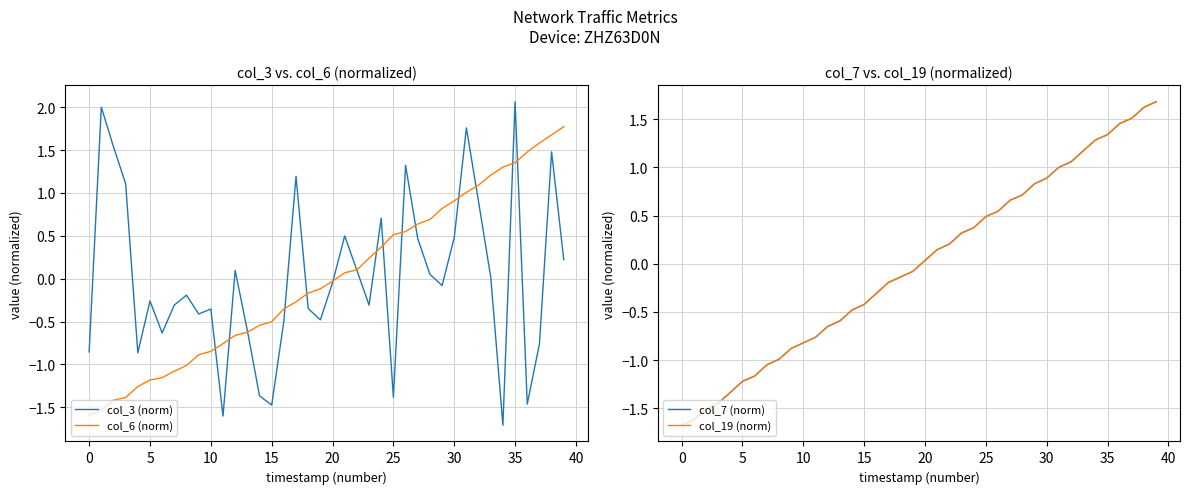

Which series has the widest spread of values?

col_3 (norm)